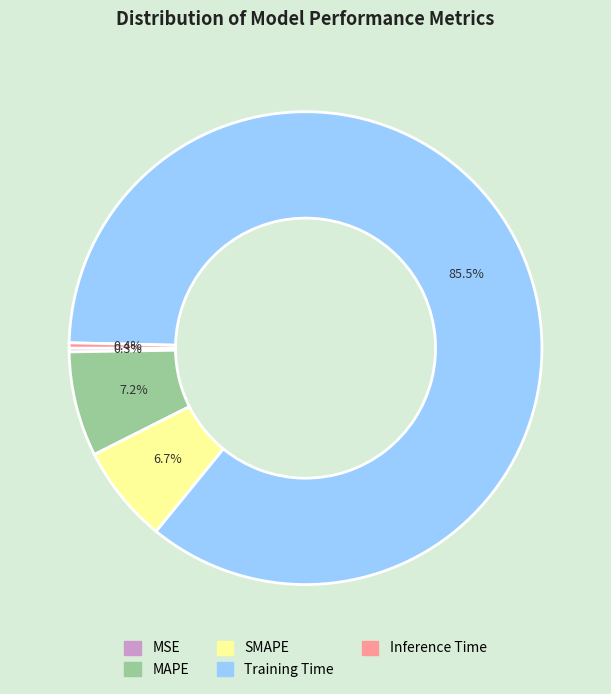

Is there any slice that represents more than half of the pie?

Yes